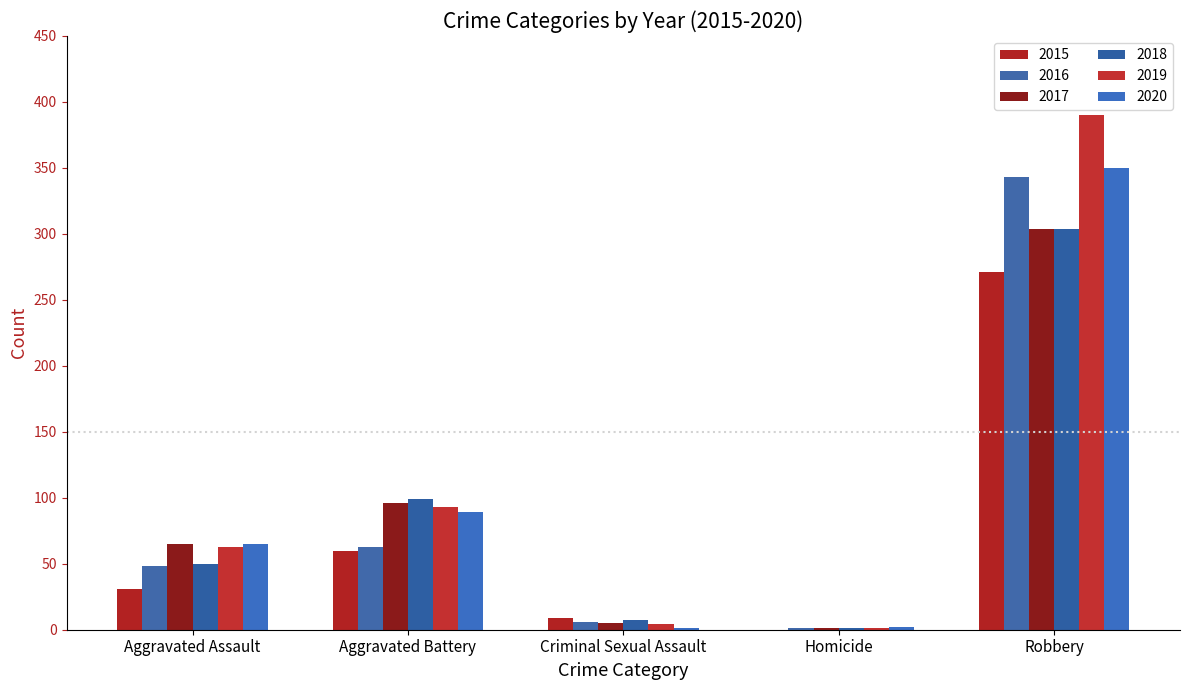

What is the value of the 2020 bar at the 4th from the left?

2